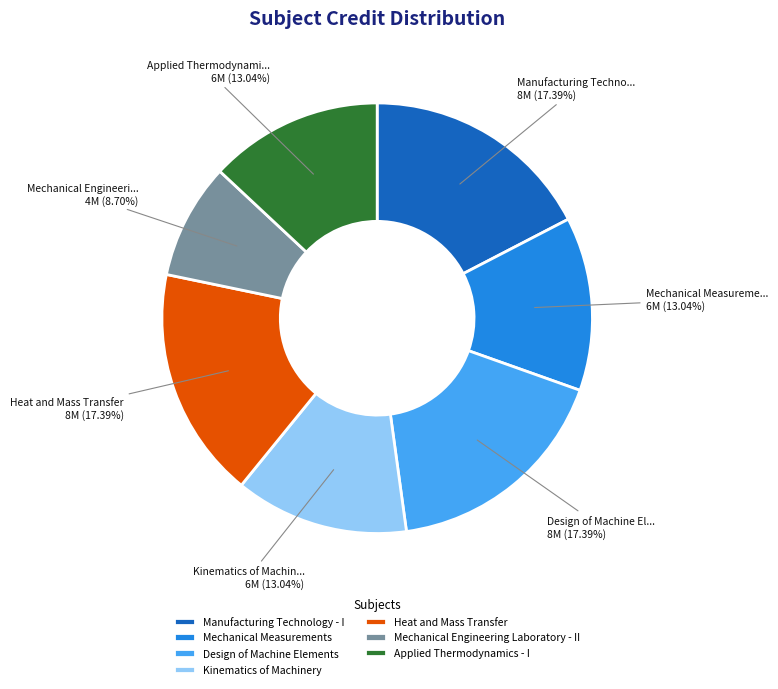

To the nearest percent, what is the combined percentage of Design of Machine Elements and Manufacturing Technology - I?

35%